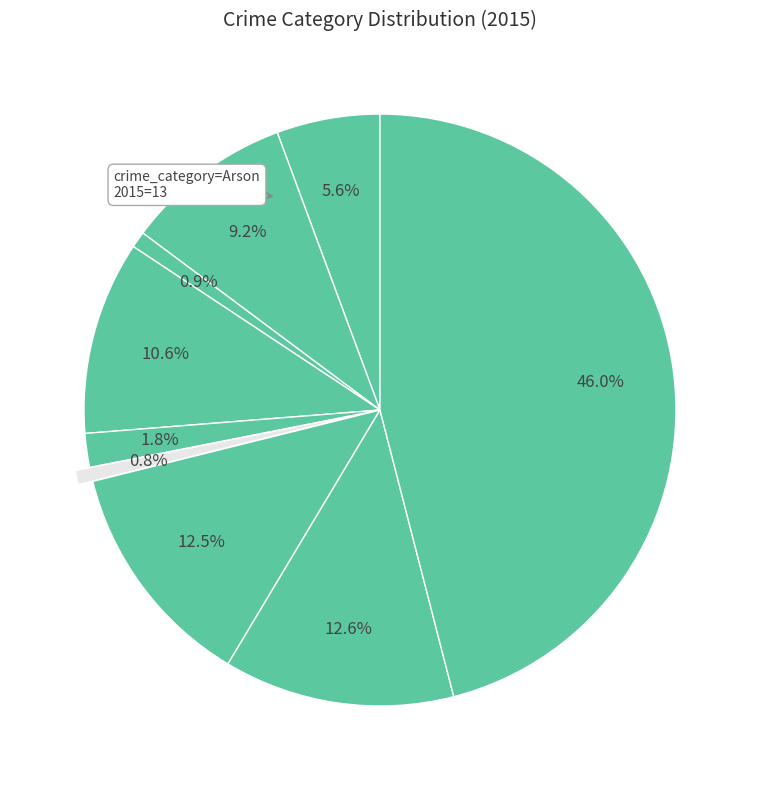

How many segments does this pie chart have?

9